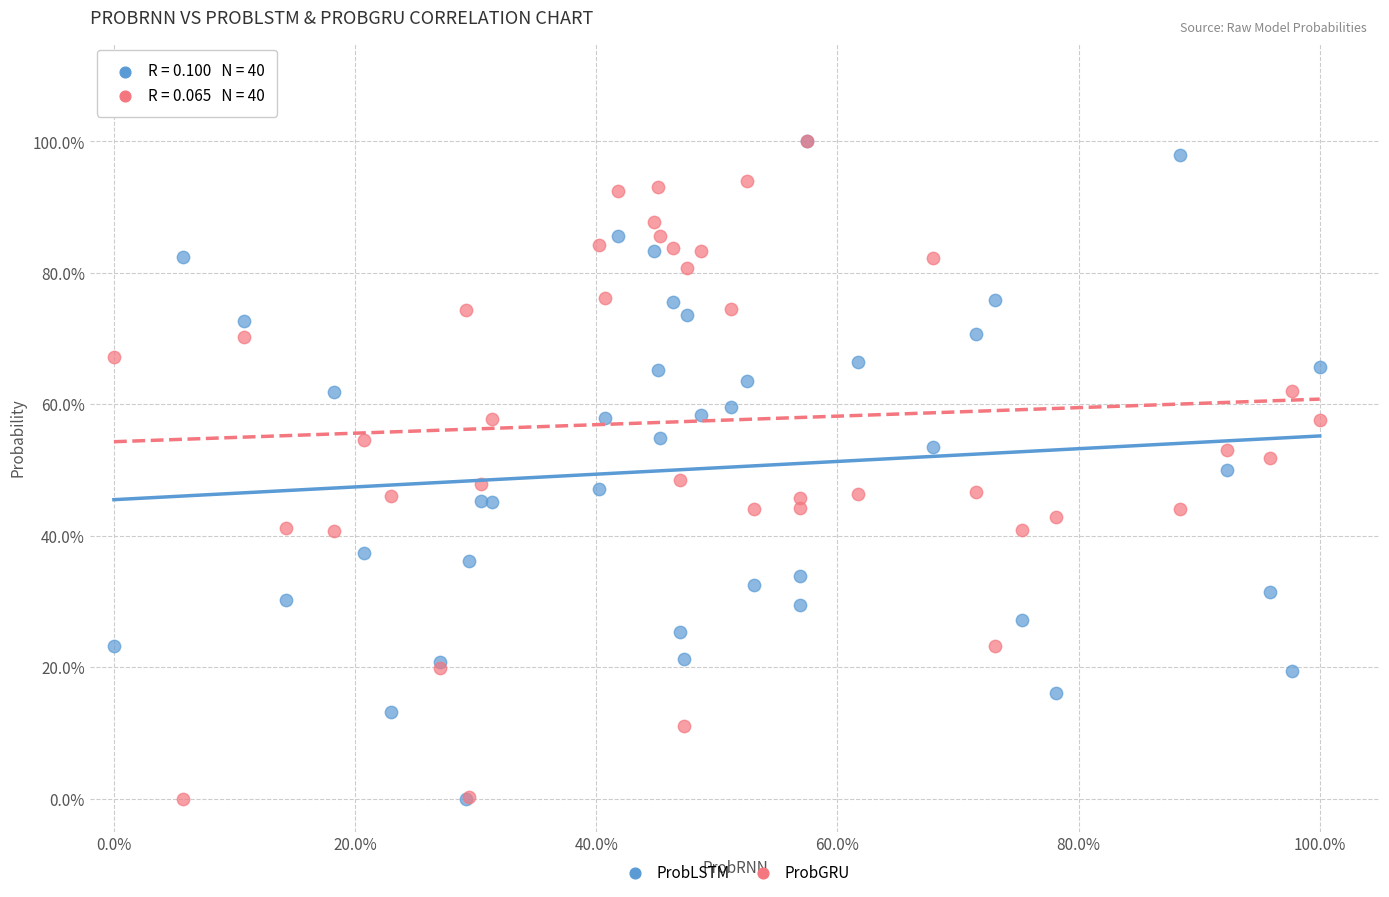

What are all the series names shown in the legend?

ProbLSTM, ProbGRU